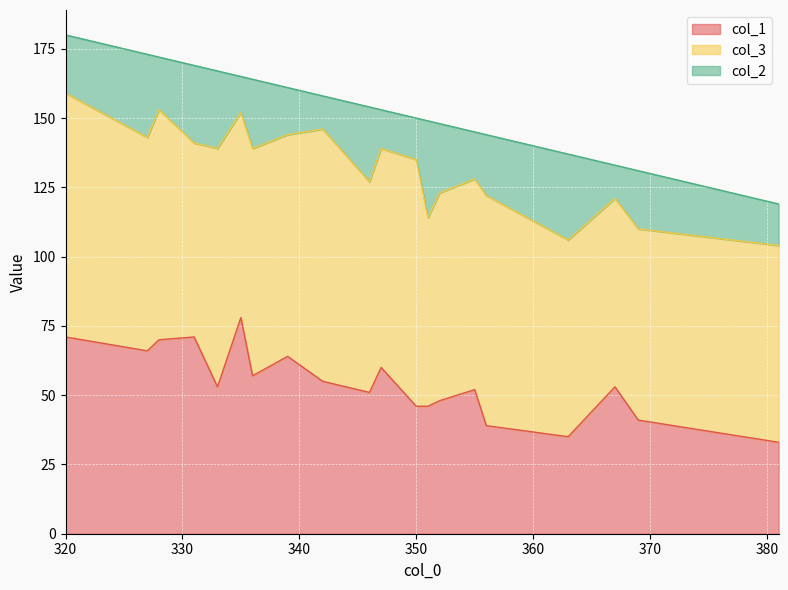

The value of col_1 at 320 is 71. True or false?

True